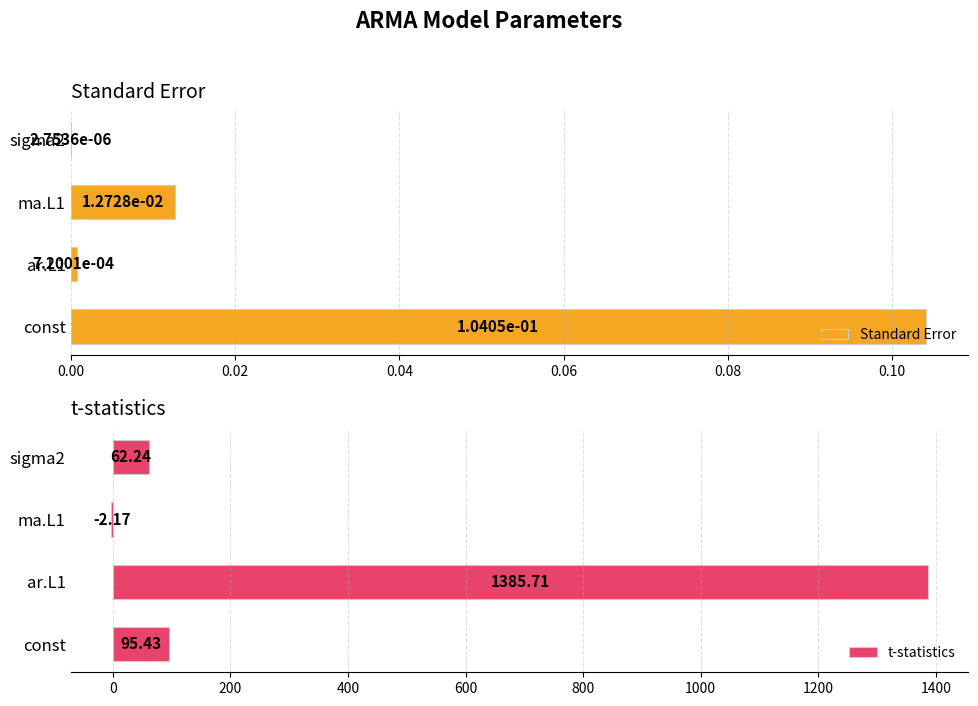

What is the sum of the t-statistics values at const and ma.L1?

93.3